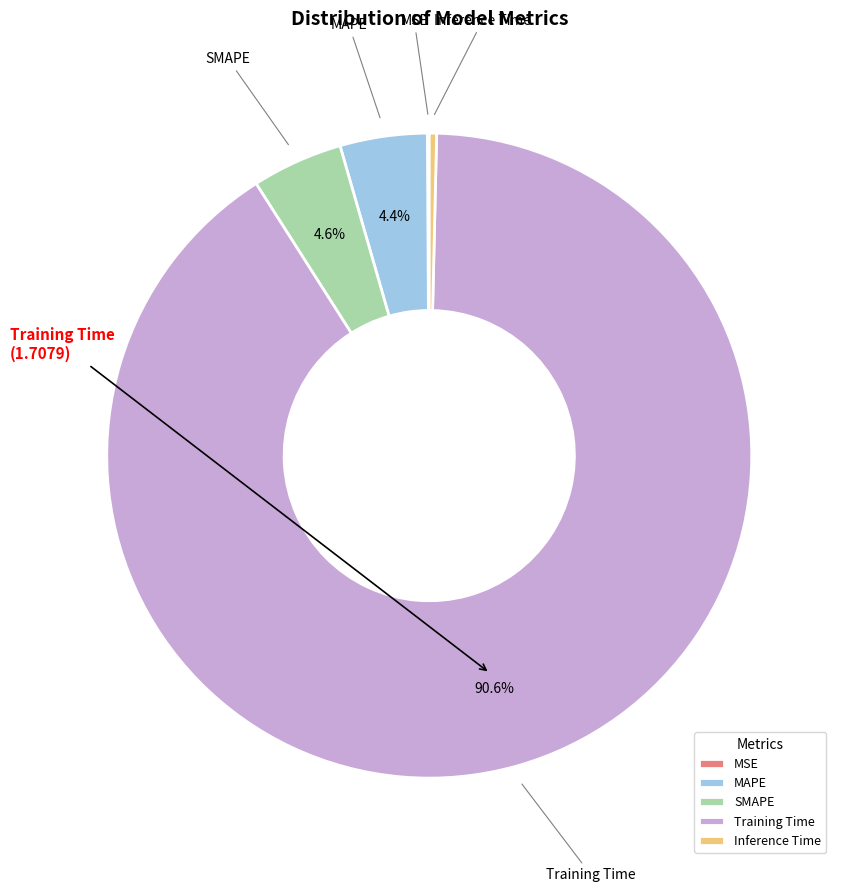

Do Training Time and Inference Time together represent more than half of the pie?

Yes